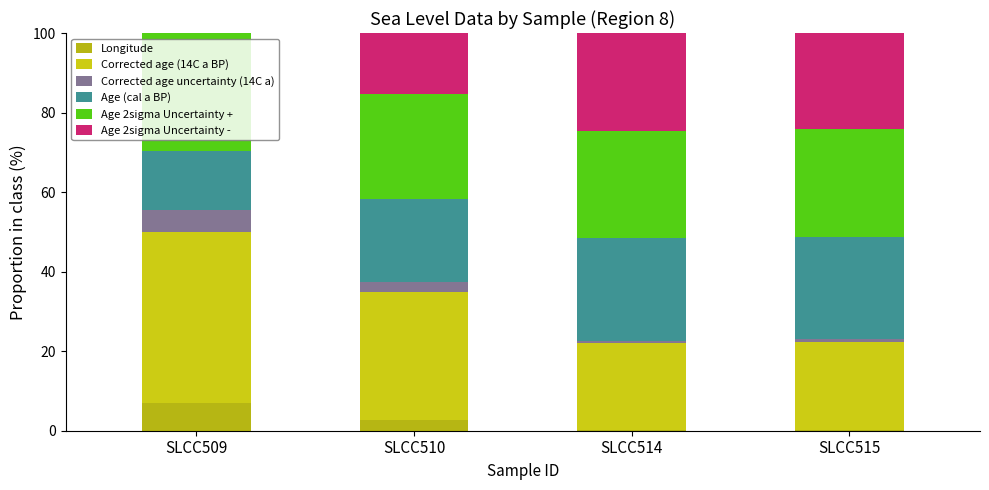

List the labels in order of Corrected age uncertainty (14C a) value, largest first.

SLCC509, SLCC510, SLCC515, SLCC514